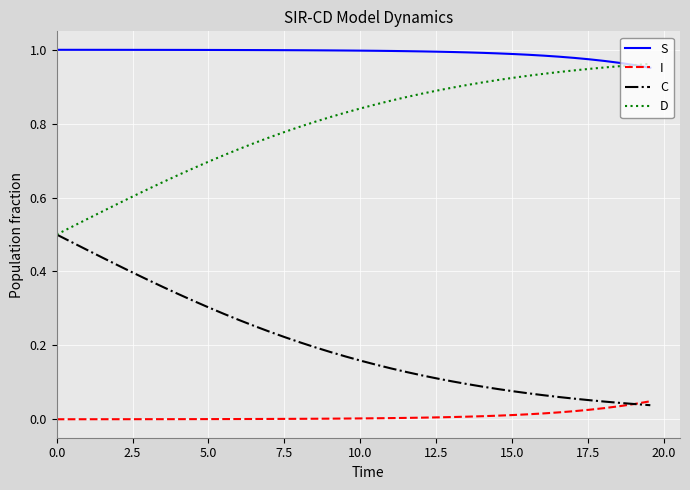

At how many categories does at least one series exceed 0?

40